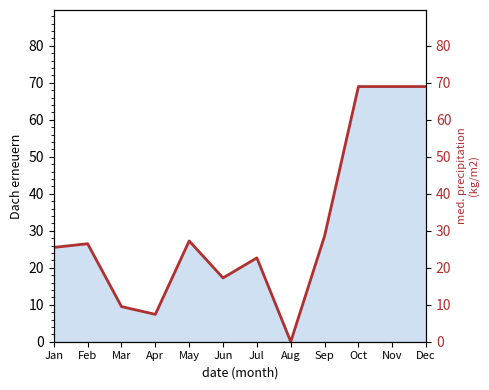

Where is the data nearest to the value 34?

Sep